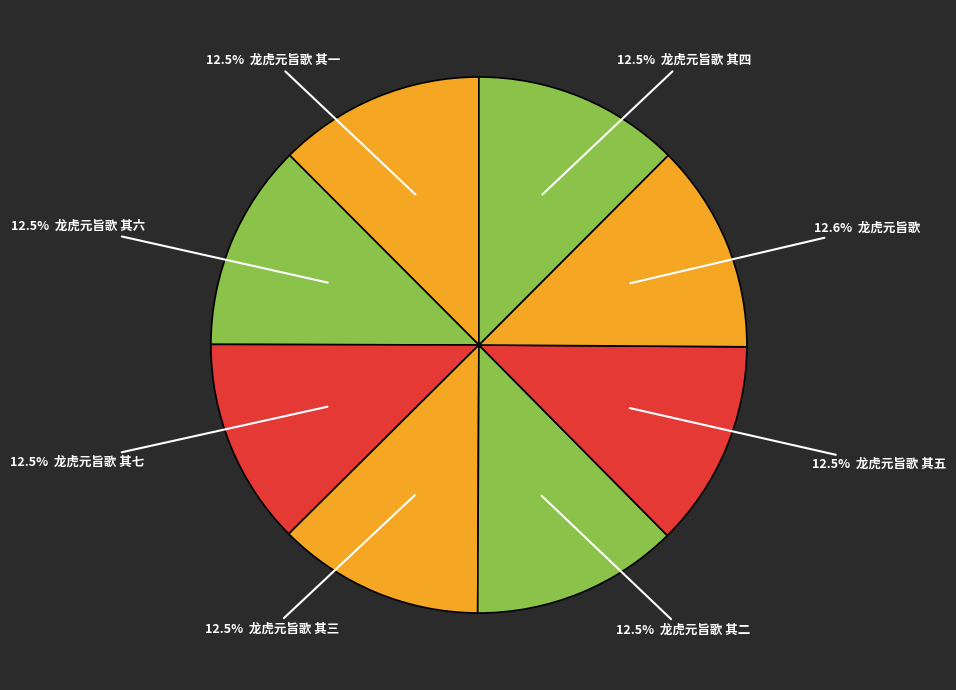

How many segments does this pie chart have?

8